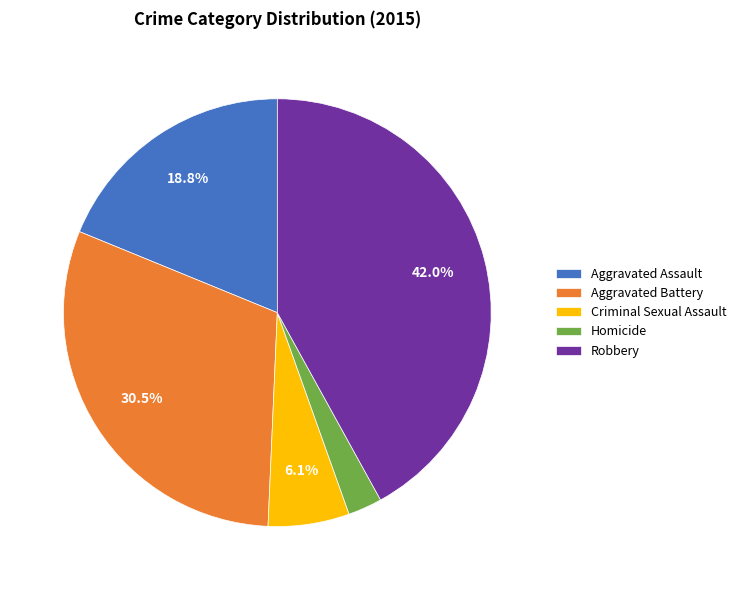

Does any single category account for the majority?

No